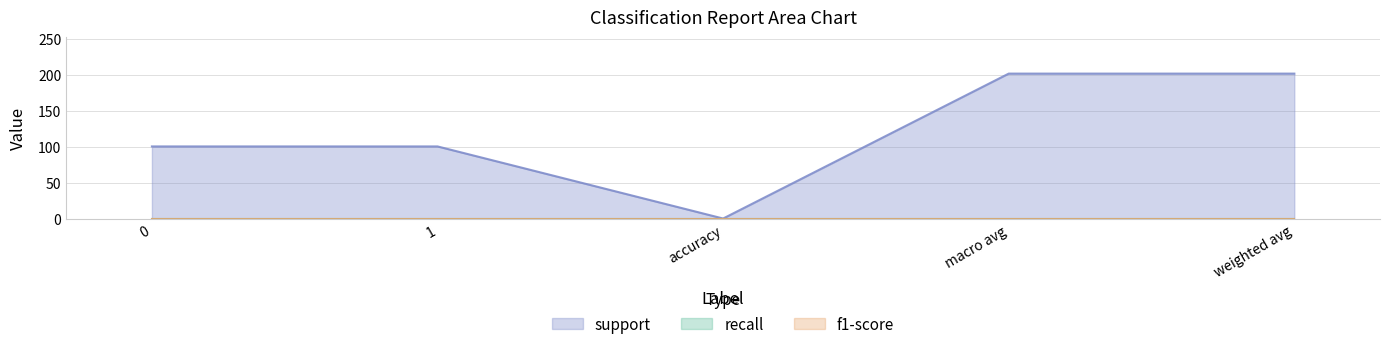

Reading left to right, what are all the values shown in this chart?

support: 0=101	1=101	accuracy=1	macro avg=202	weighted avg=202
recall: 0=1	1=1	accuracy=1	macro avg=1	weighted avg=1
f1-score: 0=1	1=1	accuracy=1	macro avg=1	weighted avg=1